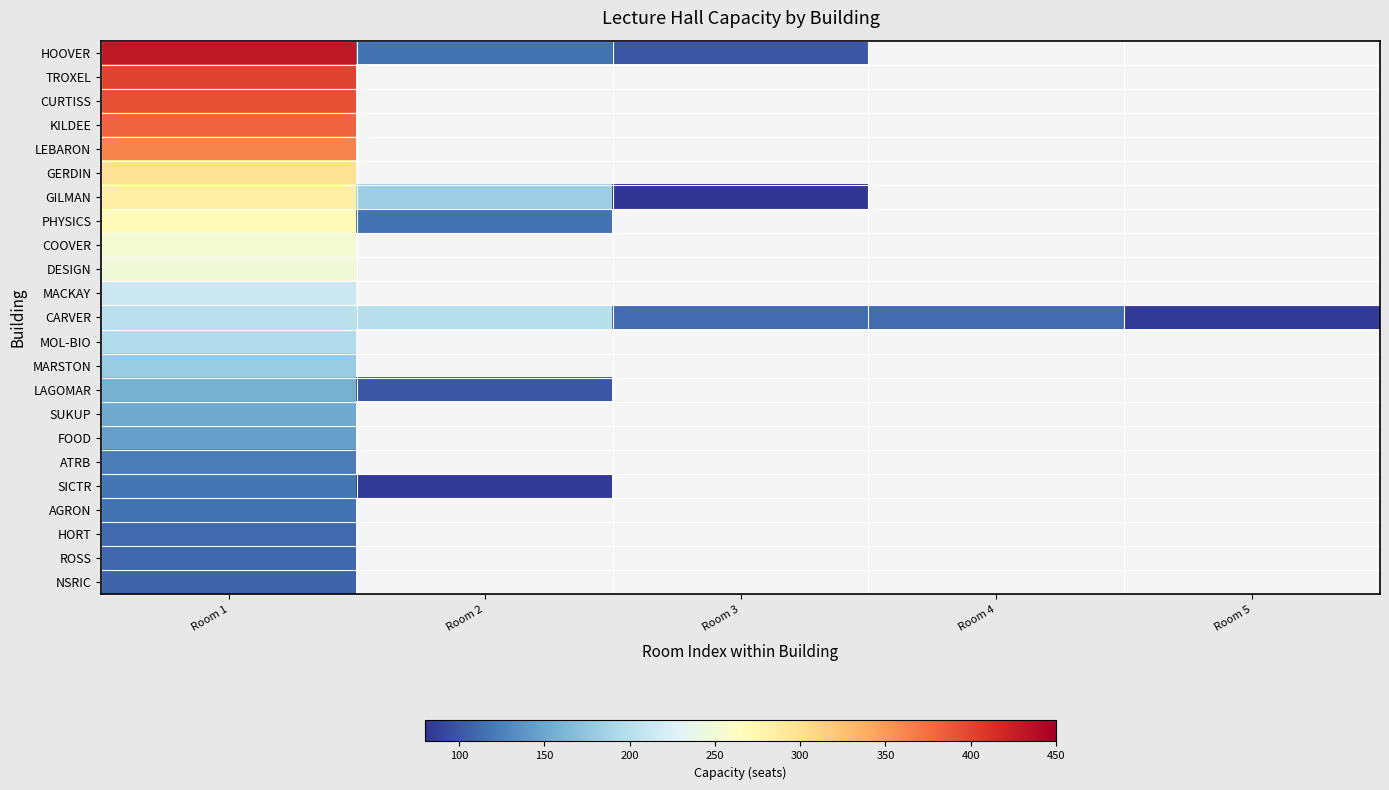

The HOOVER series shows 99.0 at Room 3. True or false?

True